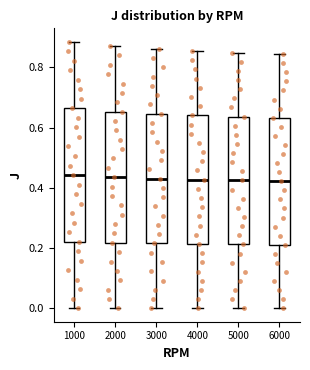

Reading left to right, read every box against the y-axis: the position of its median line, the range the box covers, and the ends of its whiskers. The values are not printed on the chart, so give them approximately, as read against the axis.

1000: median 0.44, box 0.22 to 0.66, whiskers 0.00 to 0.88
2000: median 0.44, box 0.22 to 0.66, whiskers 0.00 to 0.88
3000: median 0.44, box 0.22 to 0.64, whiskers 0.00 to 0.86
4000: median 0.42, box 0.22 to 0.64, whiskers 0.00 to 0.86
5000: median 0.42, box 0.22 to 0.64, whiskers 0.00 to 0.84
6000: median 0.42, box 0.22 to 0.64, whiskers 0.00 to 0.84